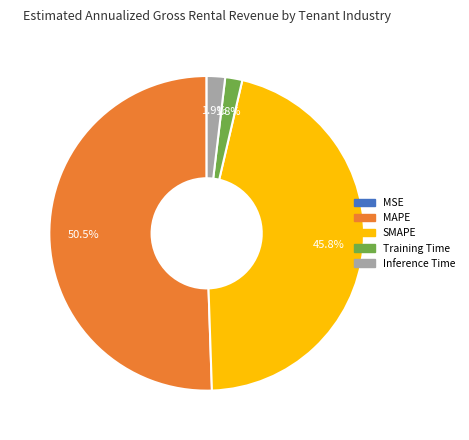

Is it true that SMAPE is 46% of the pie?

True